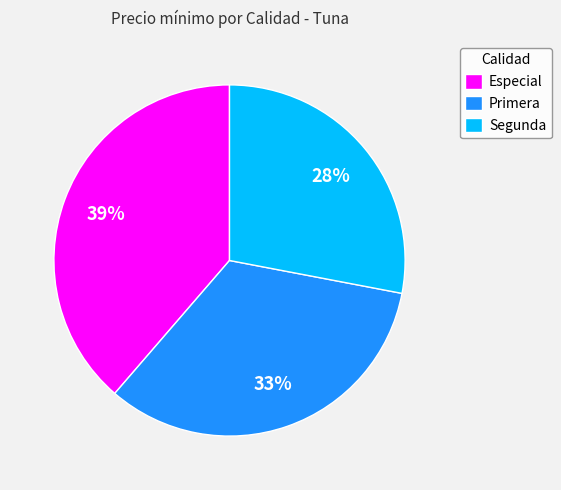

To the nearest percent, what is the average slice percentage?

33%